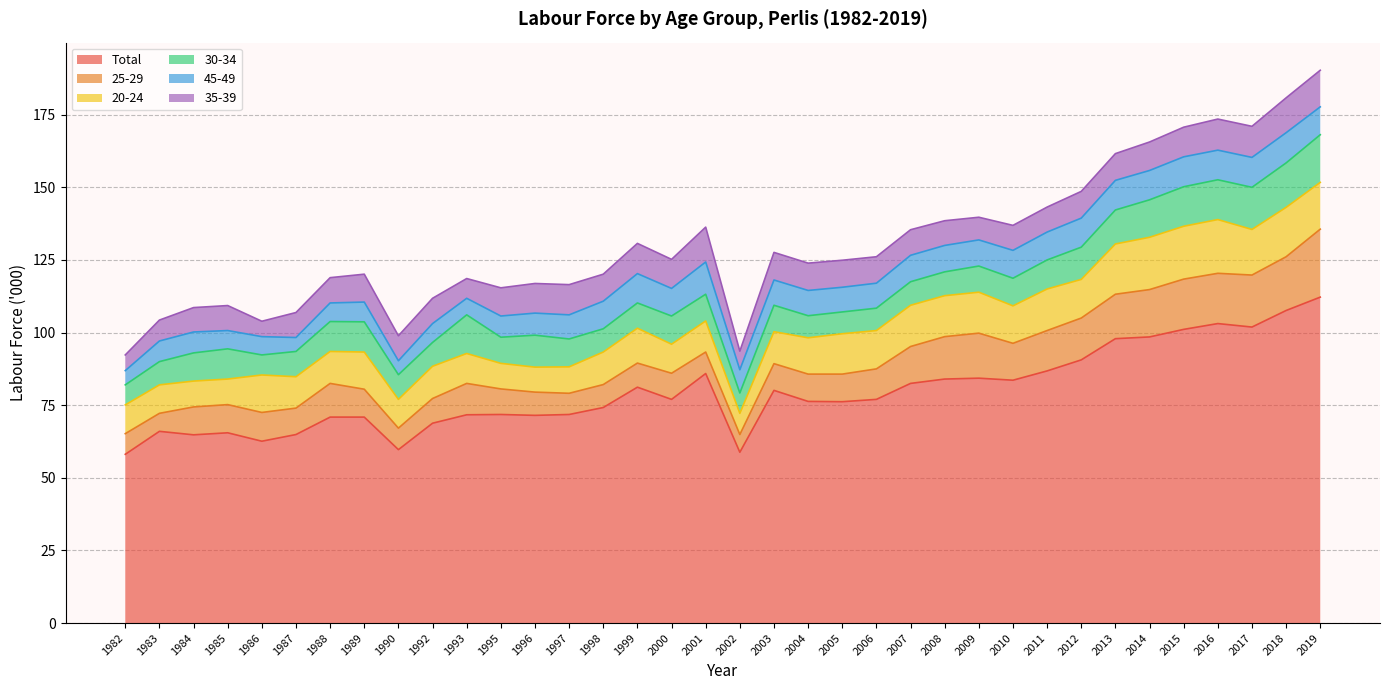

What is the difference between the second highest and second lowest values in the 45-49 series?

5.6